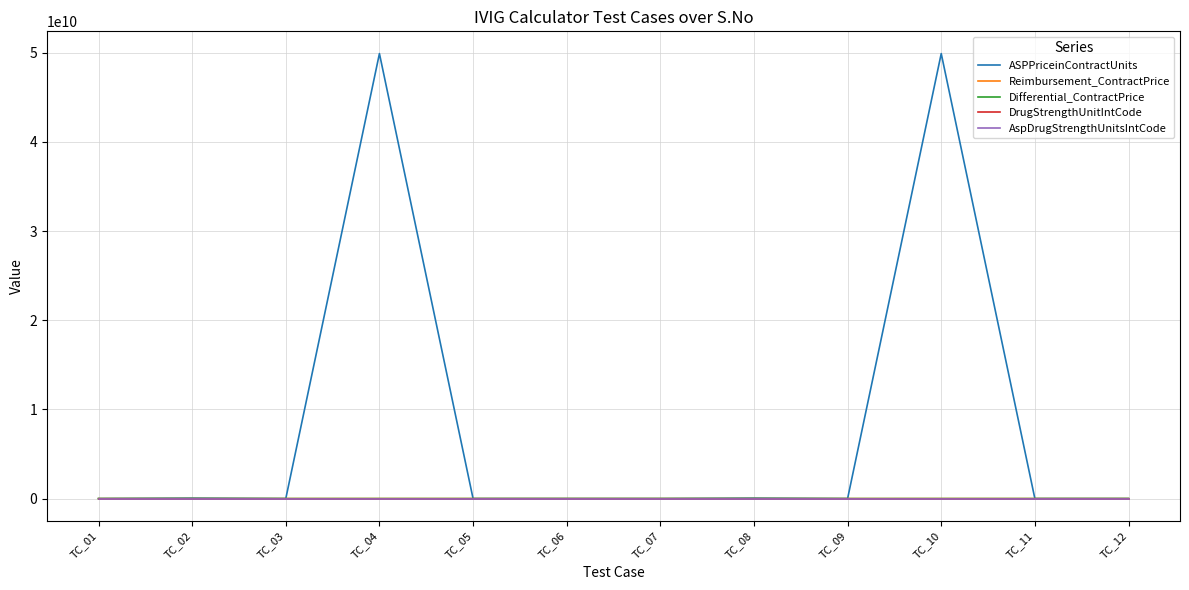

Which series has the largest range (max minus min)?

ASPPriceinContractUnits